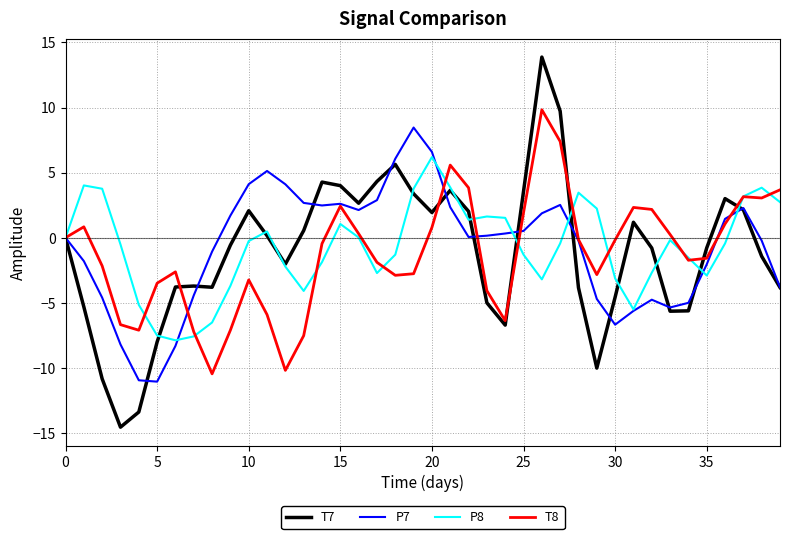

Which series has the largest range (max minus min)?

T7